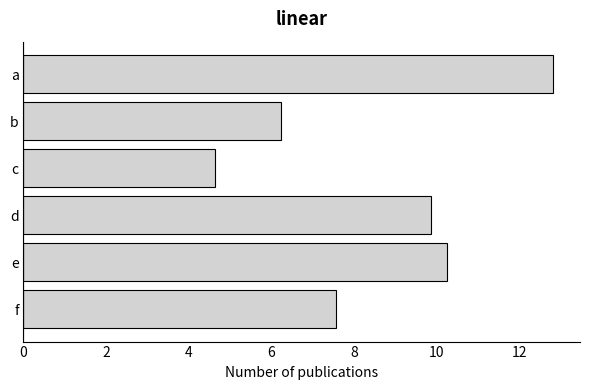

Rank the categories by value from highest to lowest.

a, e, d, f, b, c